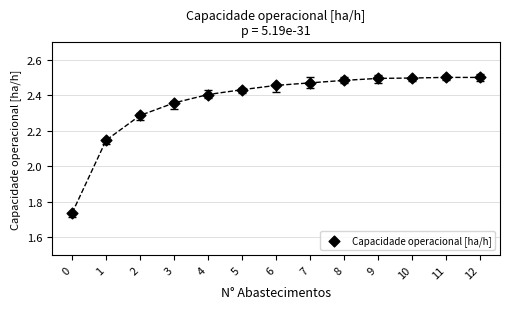

What is the range of Y values (max minus min)?

0.8